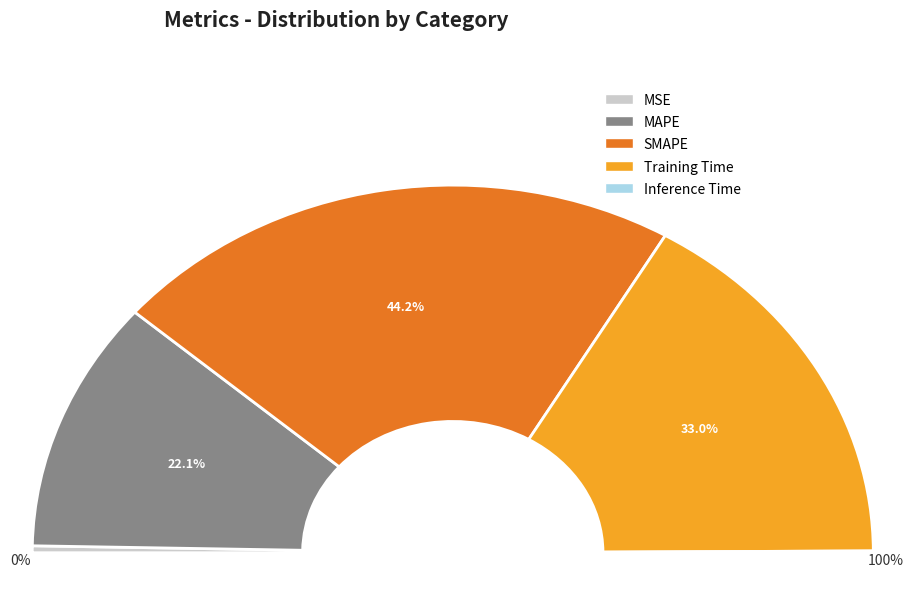

How much of the chart is everything except MAPE?

77.9%